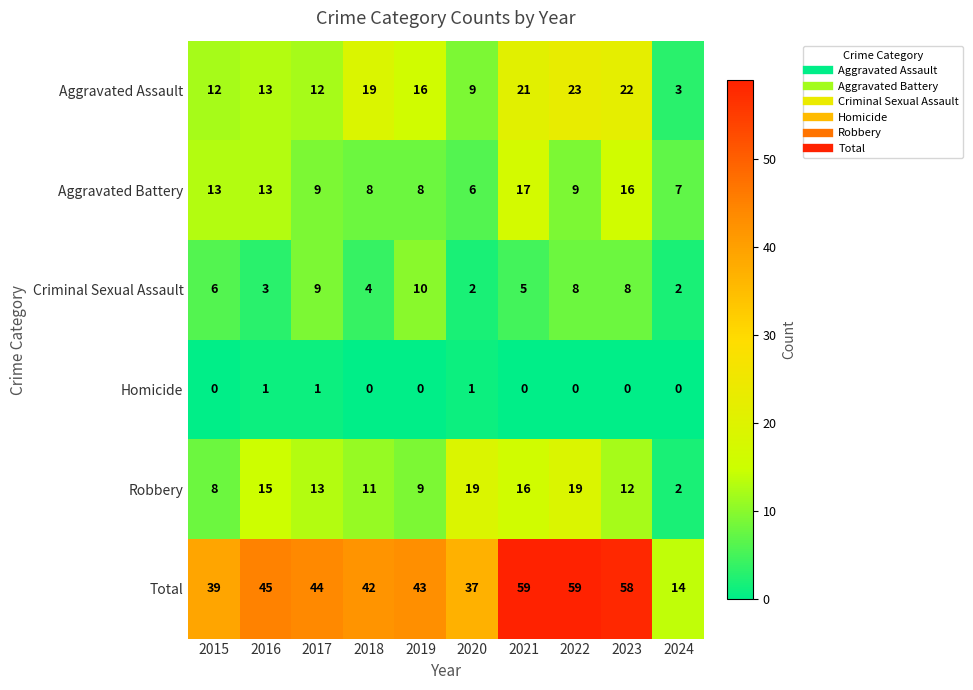

Rank the series at 2020 from highest to lowest value.

Total, Robbery, Aggravated Assault, Aggravated Battery, Criminal Sexual Assault, Homicide